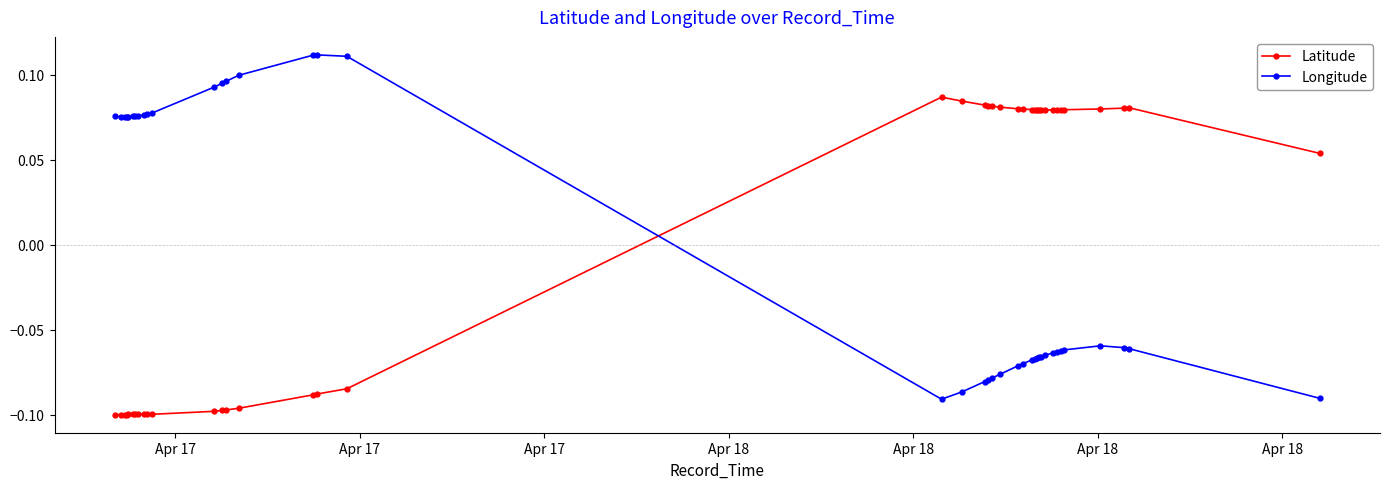

Count the number of data series in this chart.

2